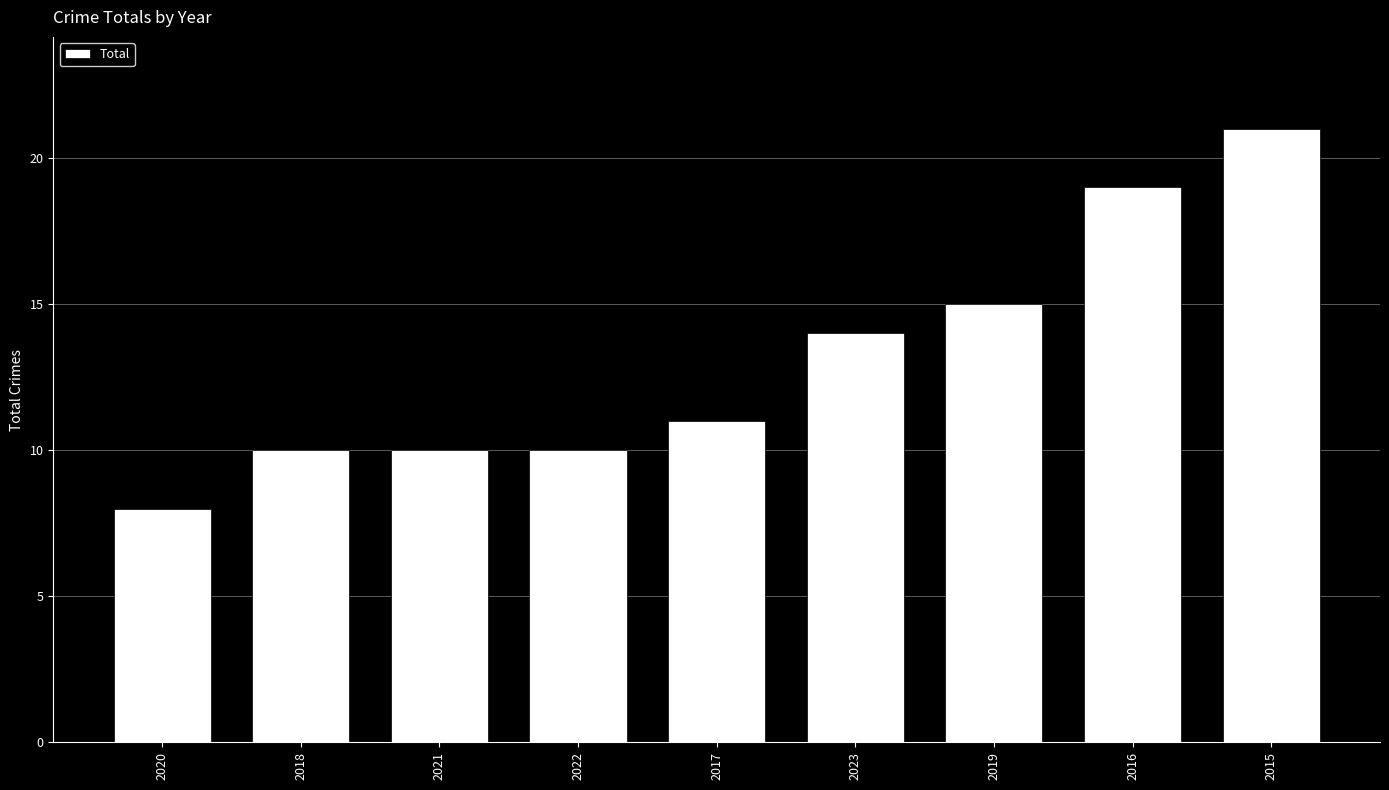

What is the change in value from 2021 to 2019?

+5